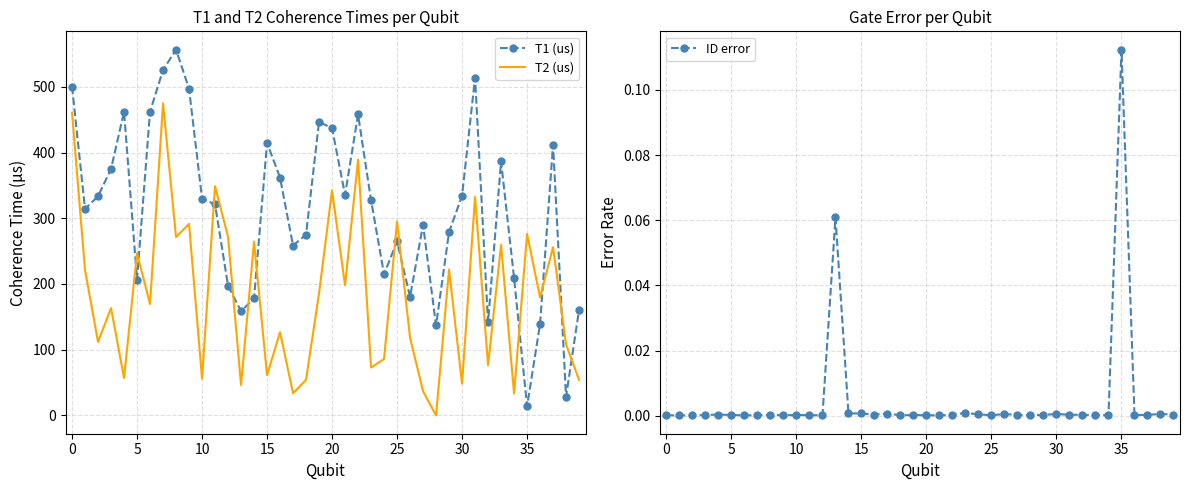

At how many categories does at least one series exceed 419?

10